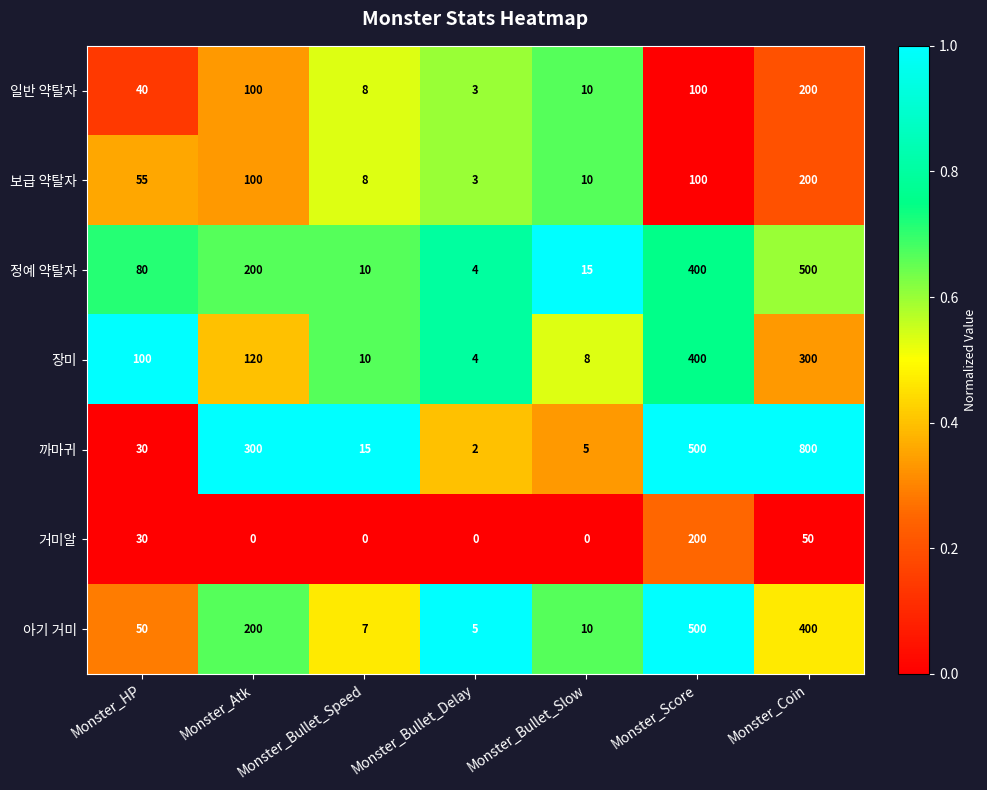

What is the maximum value for 까마귀?

800